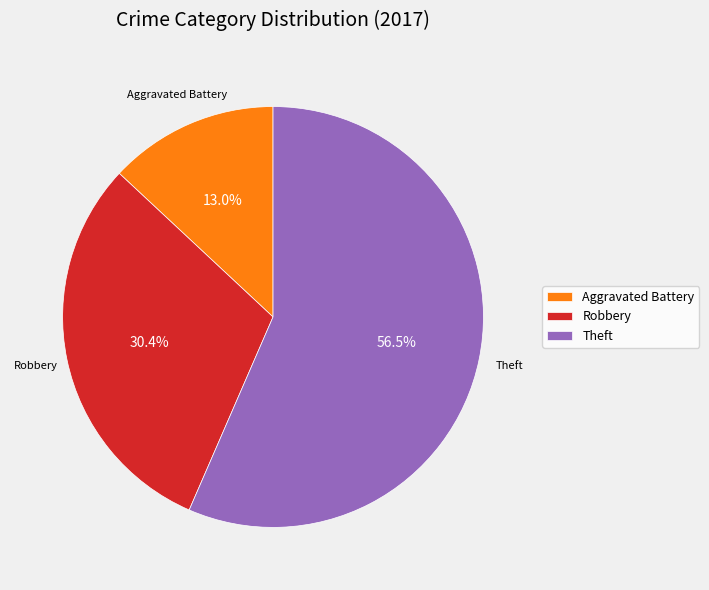

Rank the categories by value from lowest to highest.

Aggravated Battery, Robbery, Theft